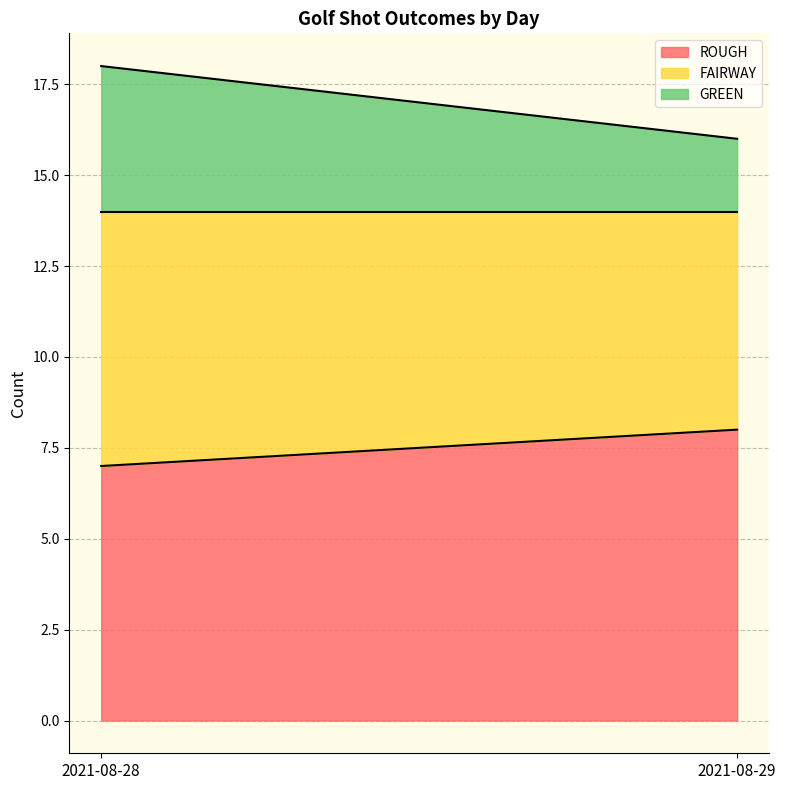

Reading right to left, what are all the values shown in this chart?

ROUGH: 8	7
FAIRWAY: 6	7
GREEN: 2	4